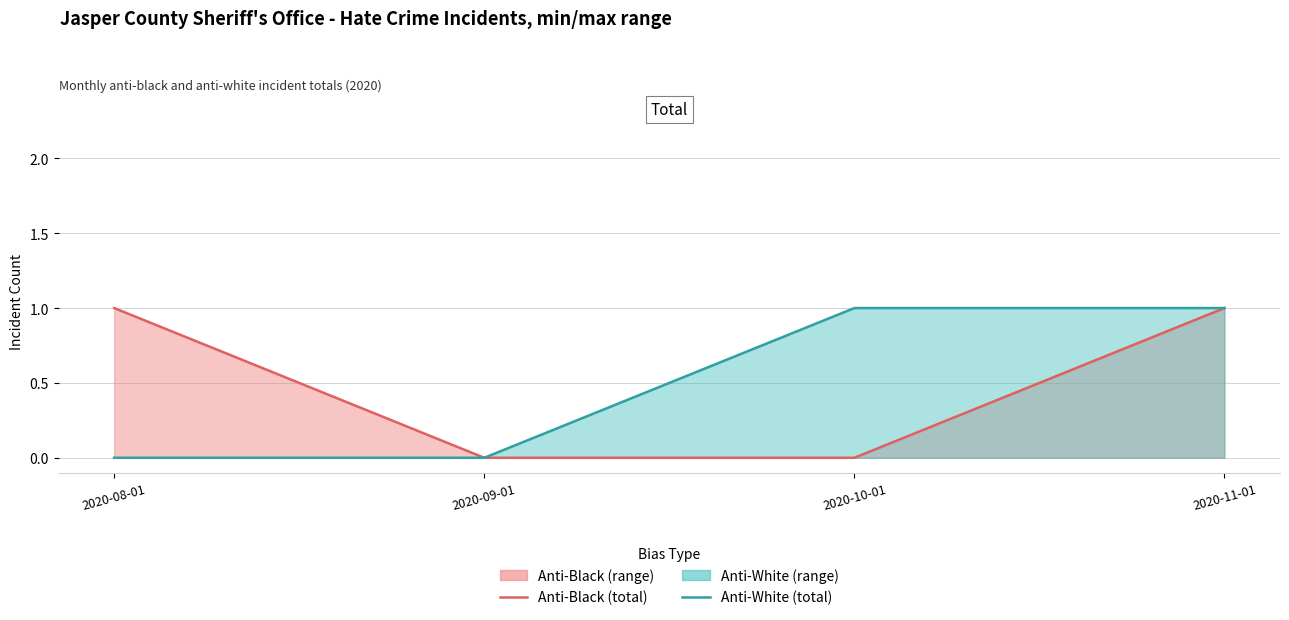

Between 2020-08-01 and 2020-11-01, which series saw the biggest shift?

Anti-White (total)